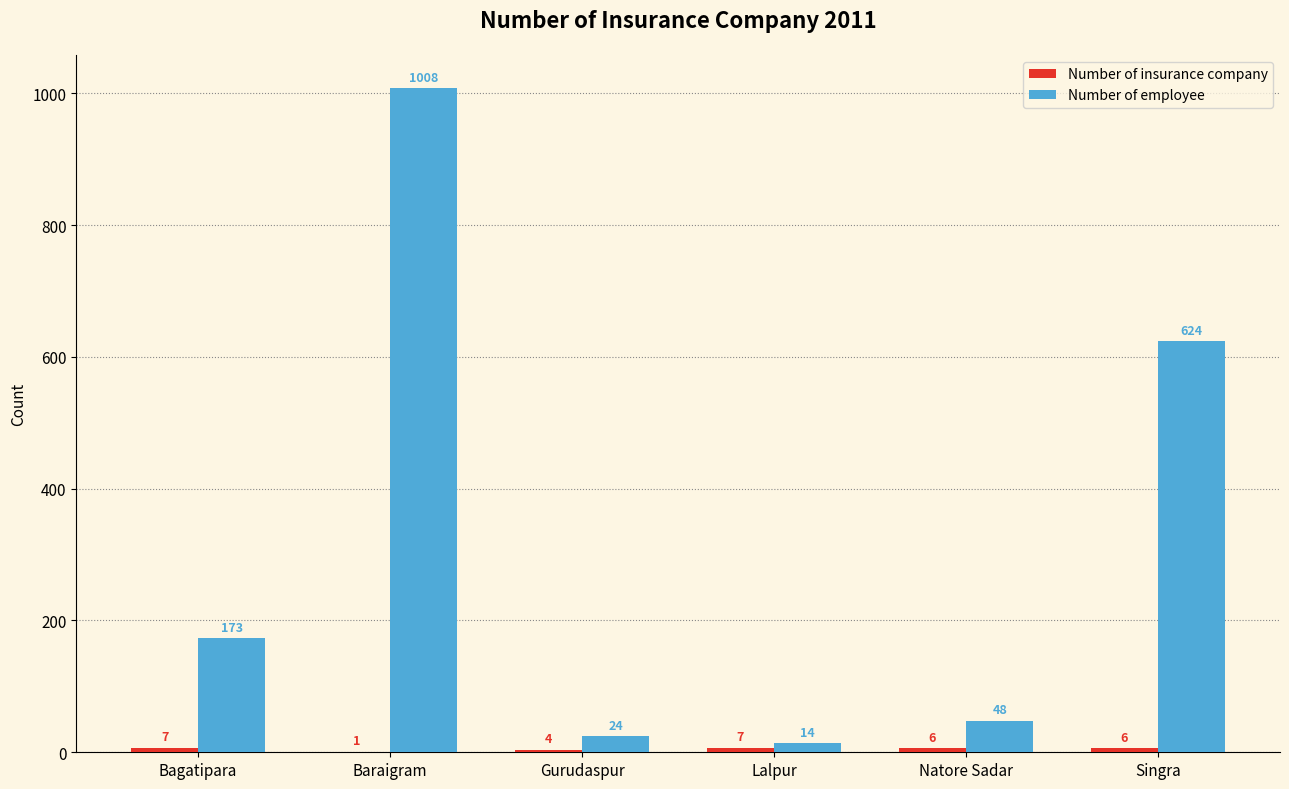

Are the bars horizontal?

No